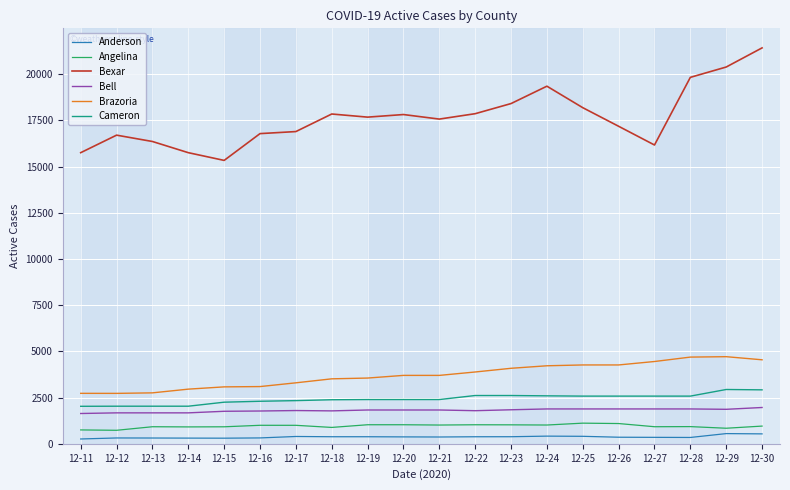

What are all the series names shown in the legend?

Anderson, Angelina, Bexar, Bell, Brazoria, Cameron